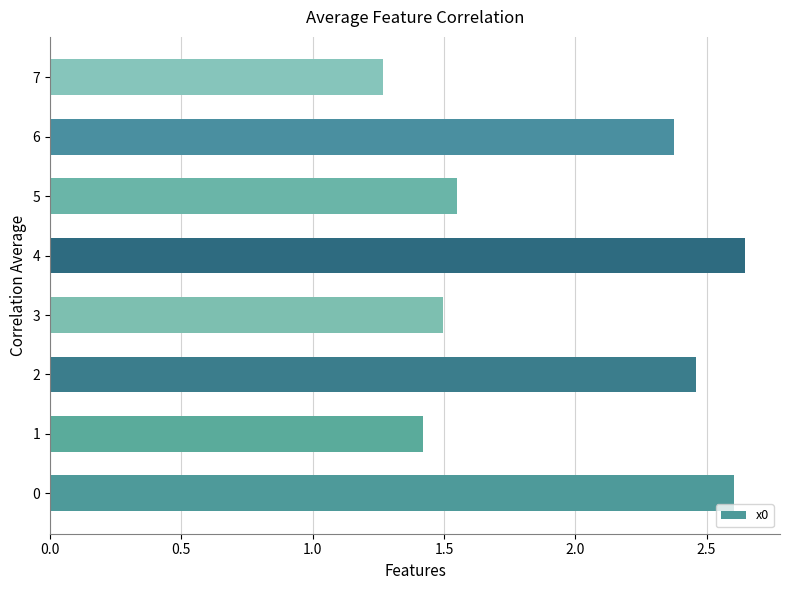

What is the ratio of the value at 7 to the value at 3?

0.8